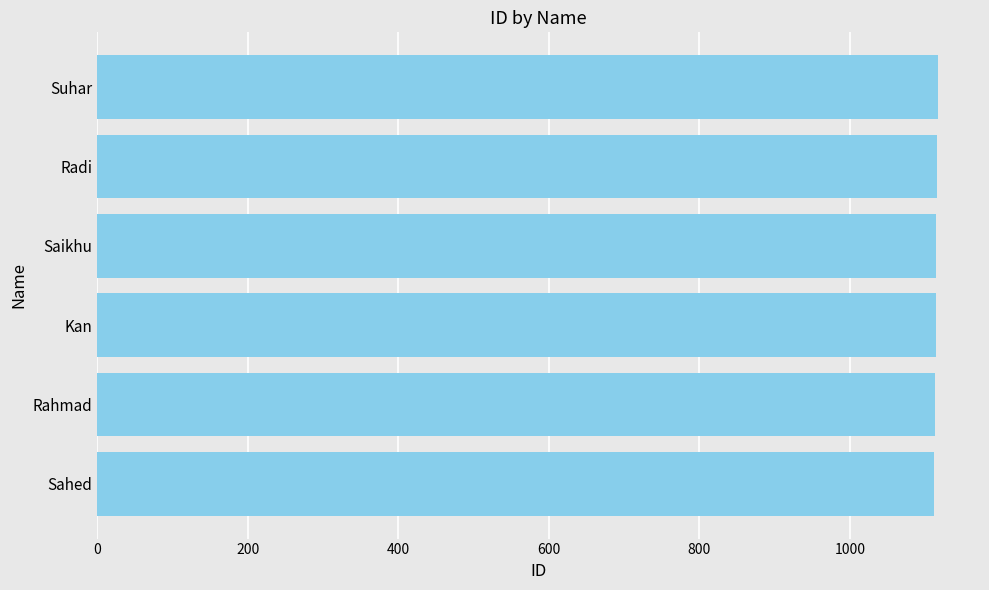

Approximately how many times larger is the value at Sahed compared to Rahmad?

1.0